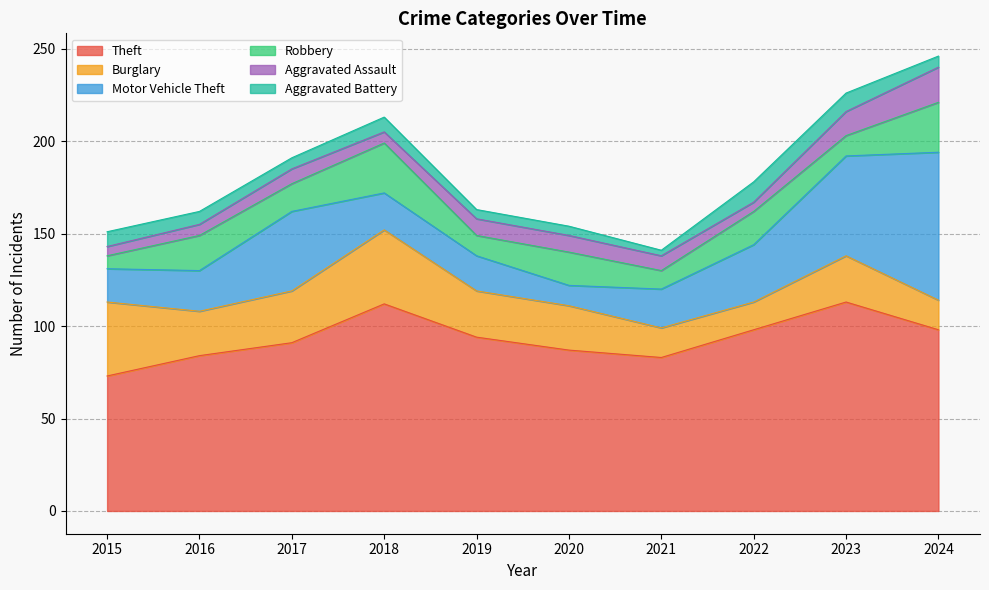

List the labels in order of Motor Vehicle Theft value, smallest first.

2020, 2015, 2019, 2018, 2021, 2016, 2022, 2017, 2023, 2024